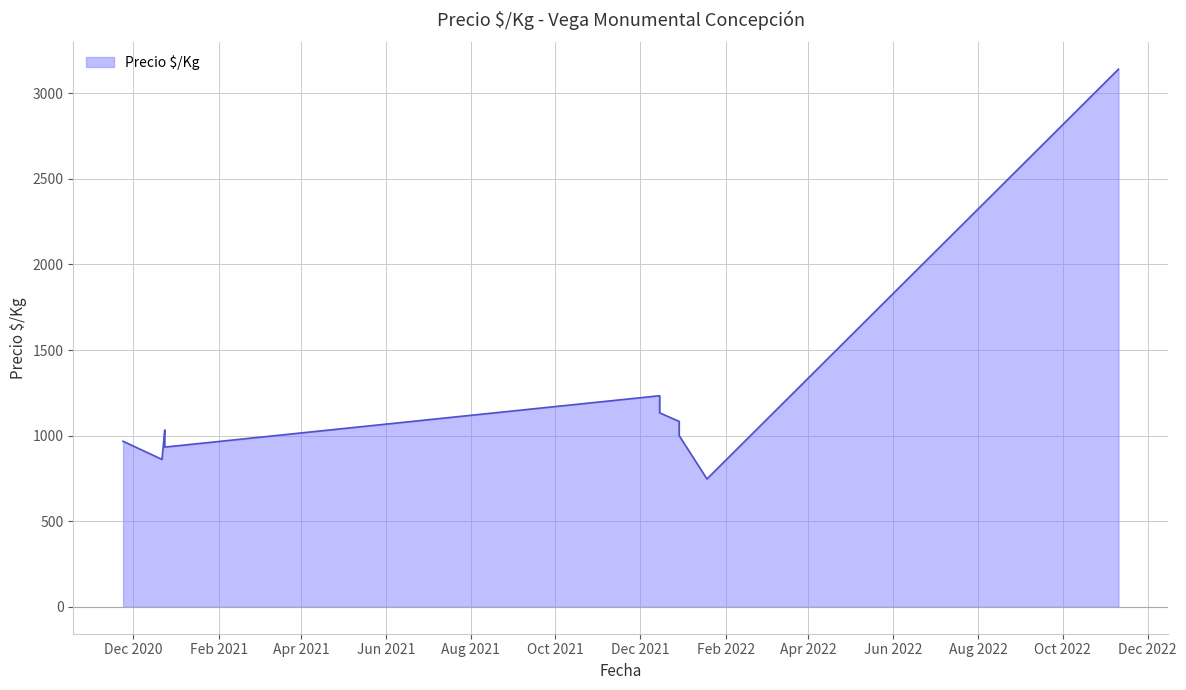

What is the ratio of the value at 2022-11-10 to the value at 2021-12-15?

2.5